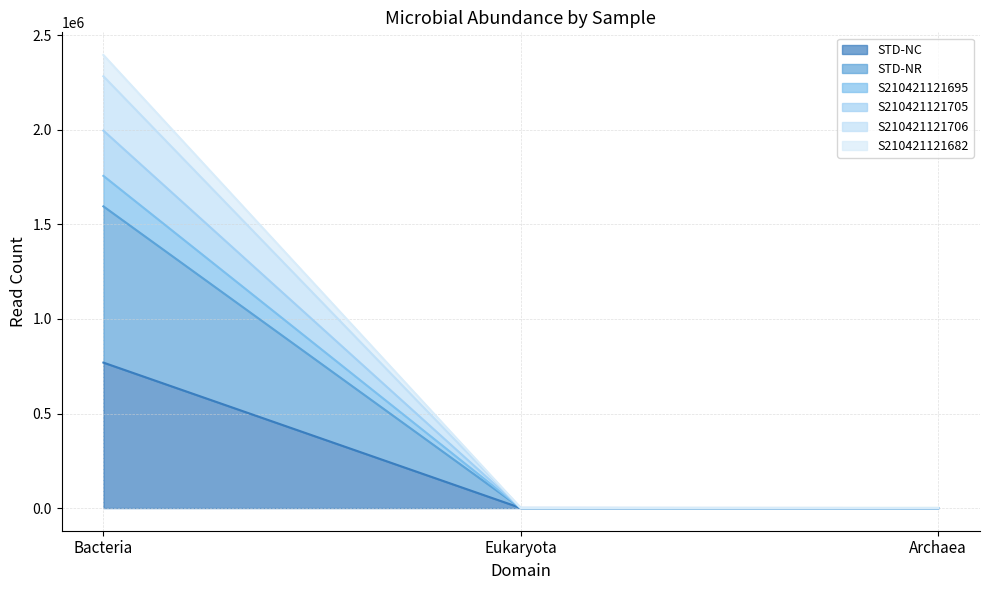

What is the total value across all series at Bacteria?

2396222